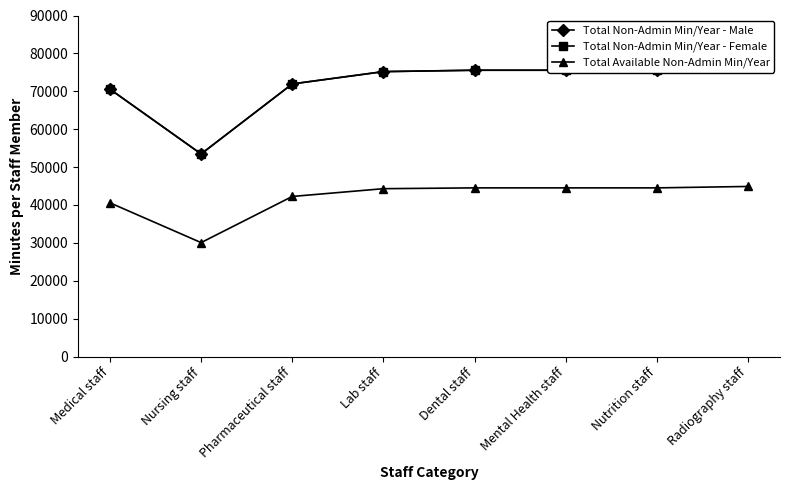

At Mental Health staff, list the series in order from largest to smallest.

Total Non-Admin Min/Year - Male, Total Non-Admin Min/Year - Female, Total Available Non-Admin Min/Year